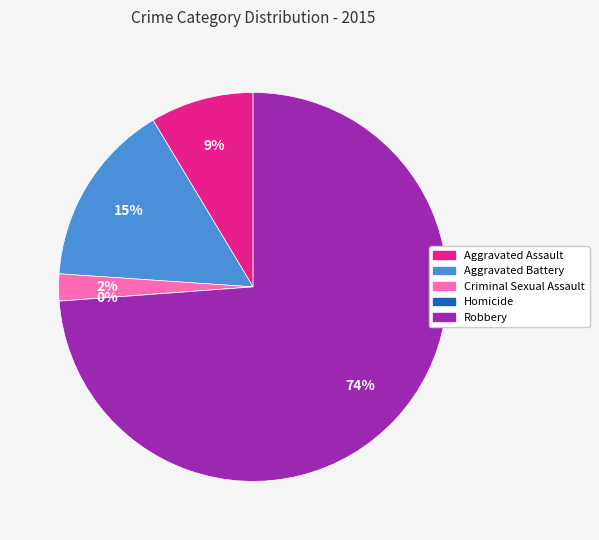

Which slice is the smallest?

Homicide